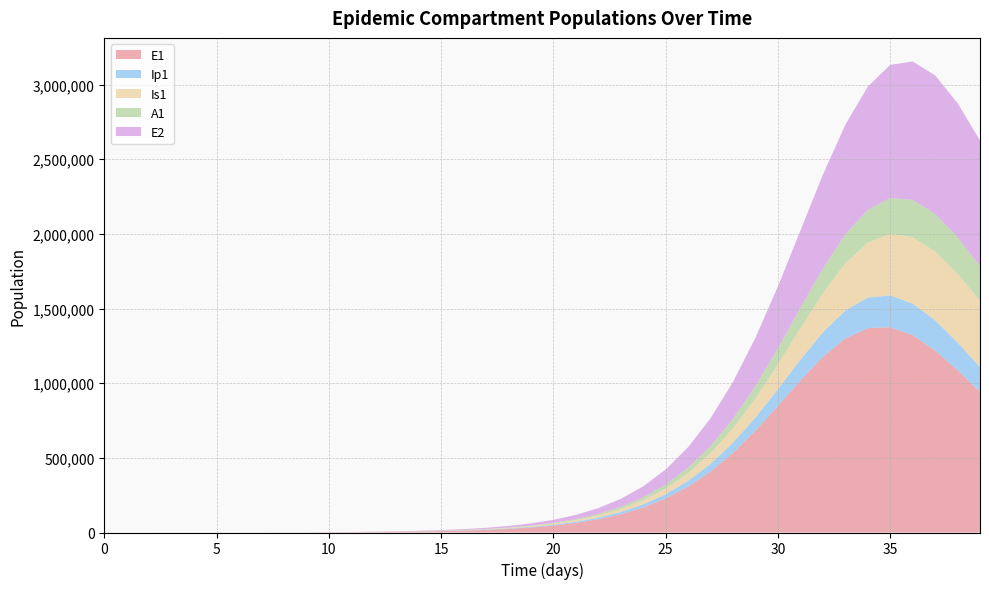

Reading left to right, extract all data points from this chart.

E1: 0.0	6.4	13.2	23.4	40.6	70.1	120.8	208.4	359.3	619.5	1068.2	1841.6	3174.6	4563.7	6357.2	8863.4	12356.5	17218.2	23975.2	33349.6	46322.7	64213.9	88769.3	122247.1	167469.4	227783.0	306827.8	407969.7	533241.5	681721.8	847584.0	1018584.7	1176296.7	1299267.7	1368873.4	1375454.0	1321349.8	1219163.4	1086670.4	941429.3
Ip1: 0.0	0.5	1.4	2.7	4.9	8.5	14.7	25.4	43.8	75.6	130.3	224.7	387.4	561.9	782.5	1090.5	1520.3	2119.1	2952.0	4108.9	5712.5	7928.9	10980.3	15158.3	20835.6	28470.1	38590.2	51744.6	68393.8	88723.6	112385.1	138219.7	164111.4	187153.0	204233.3	212908.4	212164.8	202669.6	186407.9	165962.7
Is1: 5.0	4.1	4.1	5.1	7.5	11.9	19.8	33.6	57.5	98.8	170.1	293.1	505.2	735.5	1031.9	1442.2	2012.9	2807.6	3914.0	5453.1	7591.0	10554.9	14652.9	20297.3	28031.0	38551.1	52720.1	71547.9	96114.1	127396.5	165972.2	211598.3	262757.1	316363.5	367890.8	412070.3	444039.2	460511.7	460482.3	445216.4
A1: 0.0	0.3	1.0	2.1	4.1	7.4	13.1	22.8	39.5	68.3	117.8	203.2	350.5	509.4	712.1	993.9	1386.4	1933.1	2694.0	3751.5	5219.0	7250.5	10053.4	13902.9	19156.0	26262.1	35760.0	48249.0	64313.4	84378.3	108488.6	136038.9	165548.1	194632.2	220311.4	239646.9	250483.8	251974.0	244657.8	230137.8
E2: 0.0	2.8	5.7	10.1	17.6	30.3	52.2	90.1	155.3	267.9	461.9	796.3	1372.9	1973.9	2750.1	3835.3	5348.9	7457.3	10391.5	14469.5	20127.0	27956.1	38753.4	53572.8	73778.7	101079.4	137509.2	185303.5	246589.9	322816.0	413888.5	517157.1	626629.2	733016.4	825101.8	892295.3	927415.1	928404.4	898273.5	843570.9